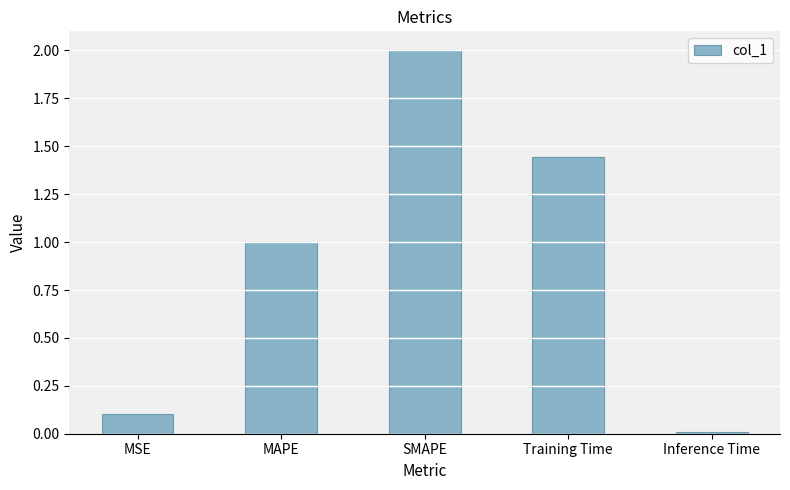

What is the value of the 2nd bar from the left?

1.0